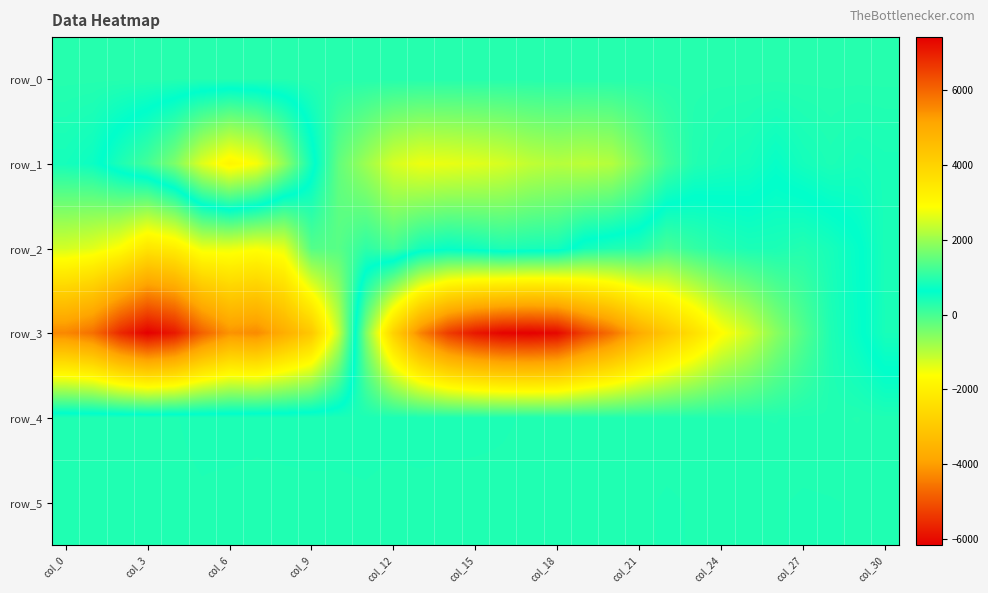

At which category does the chart reach its minimum across all series?

col_3